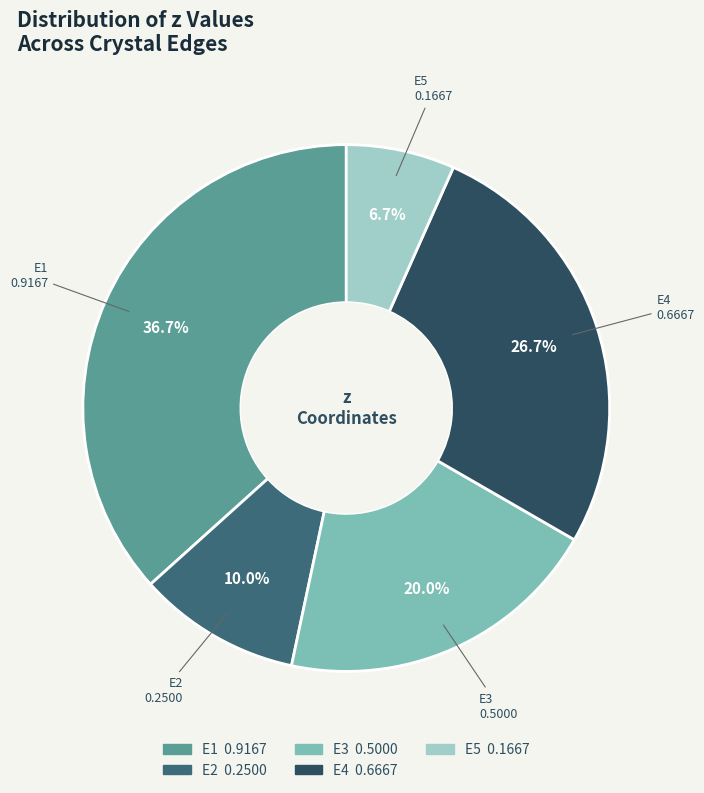

Is there a majority slice in this chart?

No